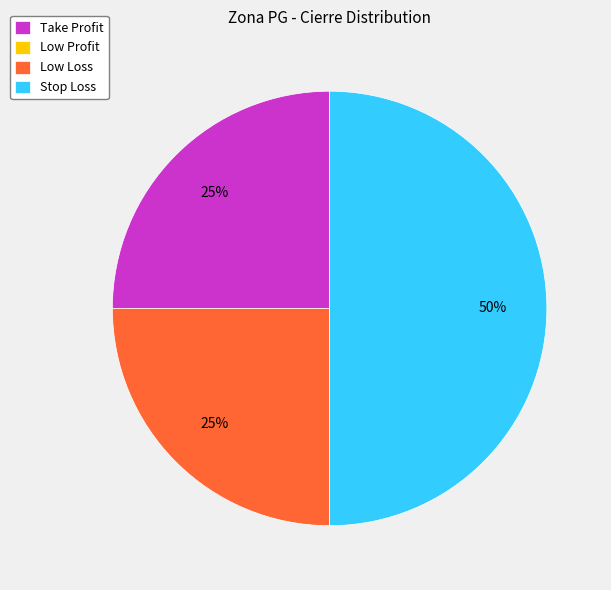

Is Take Profit the majority of the pie?

No